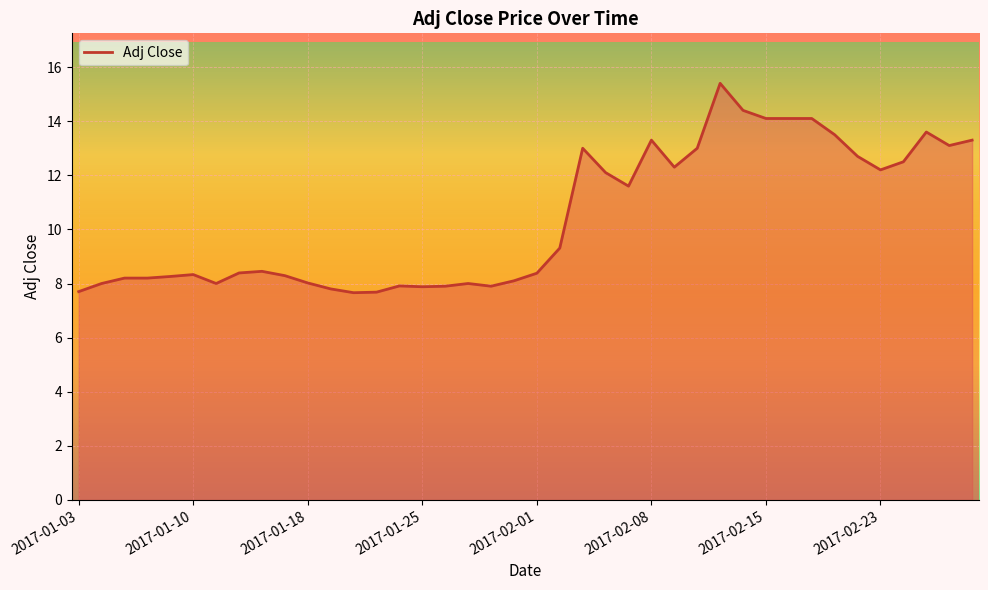

What is the minimum value shown in the chart?

7.7